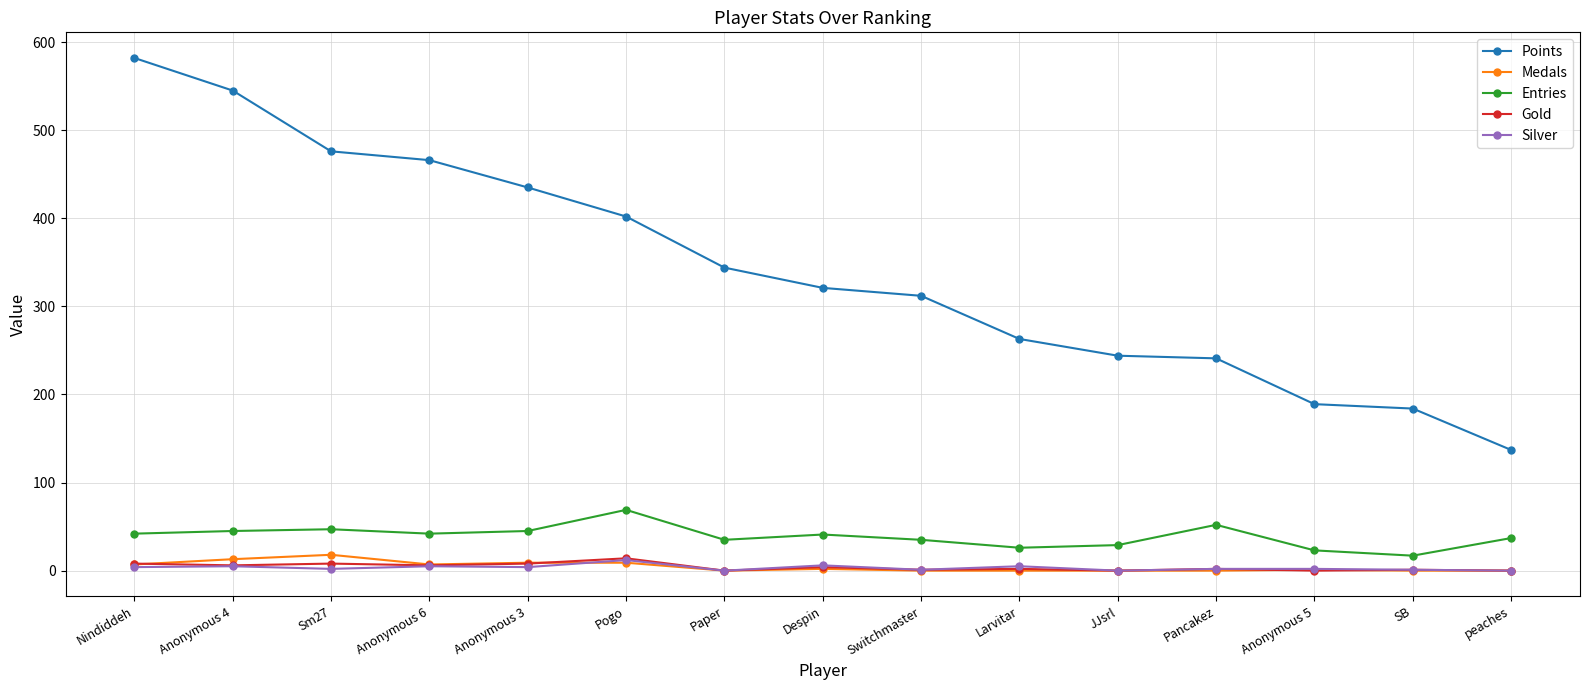

Which series has the largest range (max minus min)?

Points